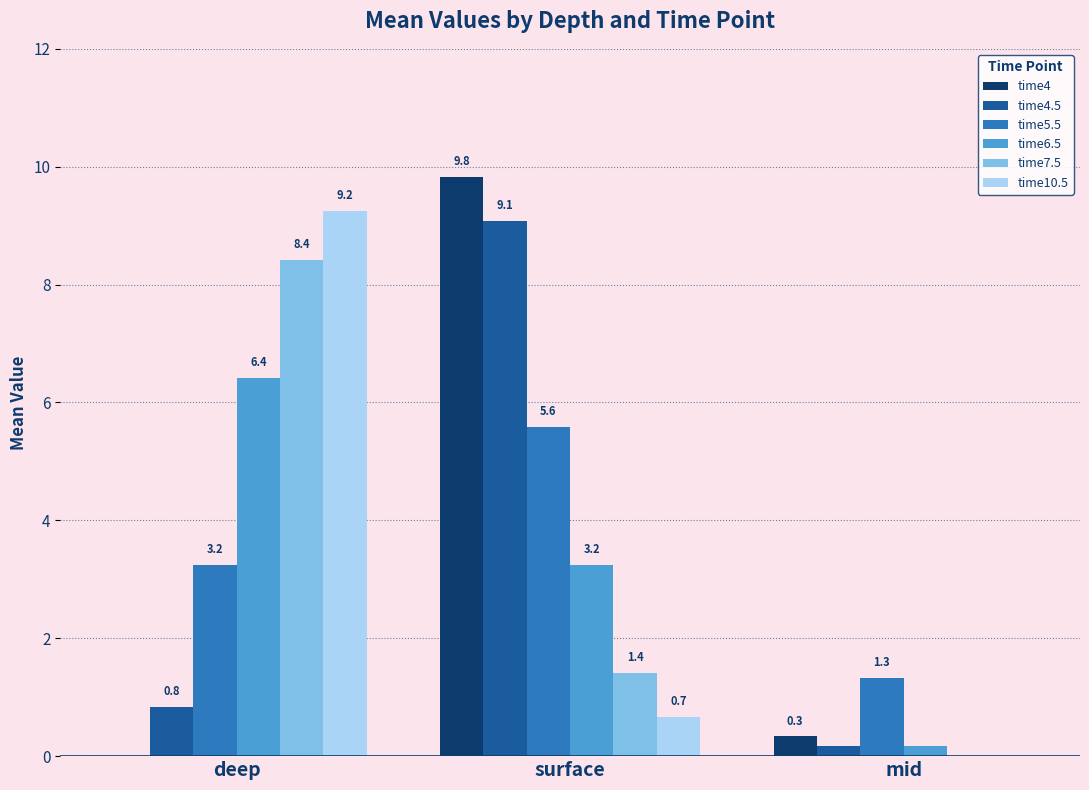

At which label is time10.5 closest to 4?

surface